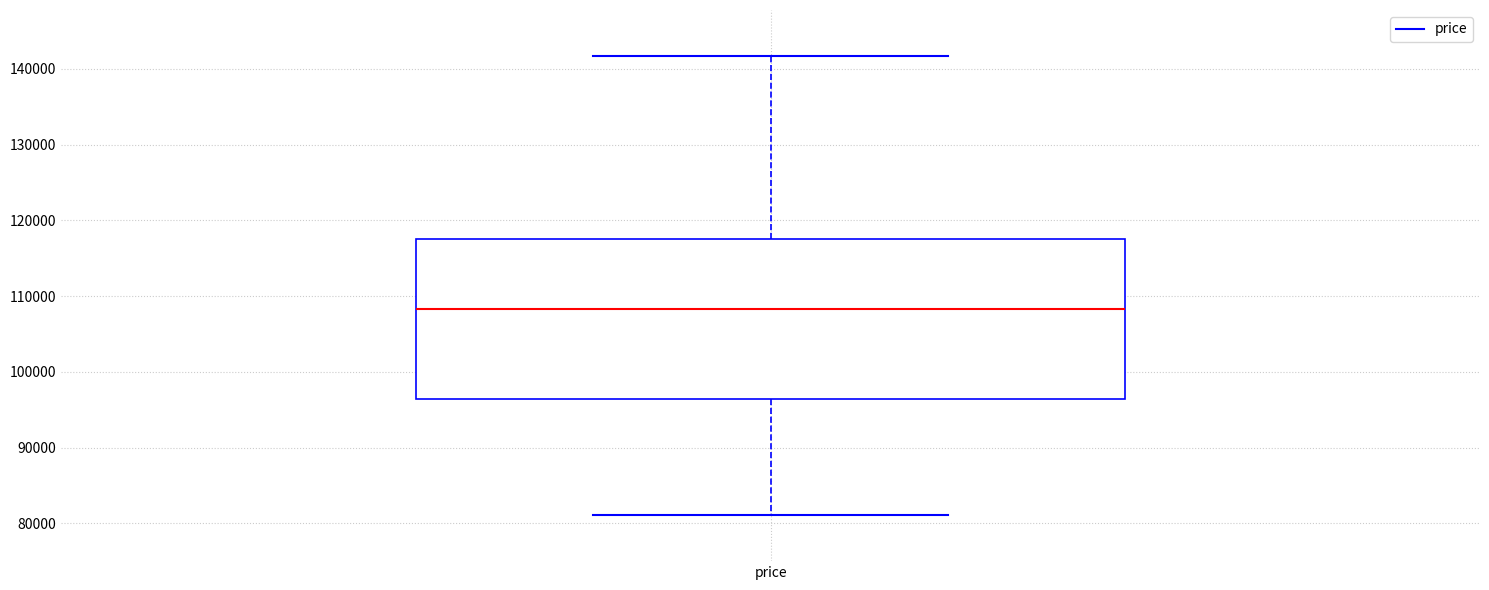

Transcribe this box plot: give where the median line is, the range the box spans, and where the two whiskers end, as read against the y-axis. The values are not printed on the chart, so give them approximately, as read against the axis.

median 108000, box 96000 to 117000, whiskers 81000 to 142000